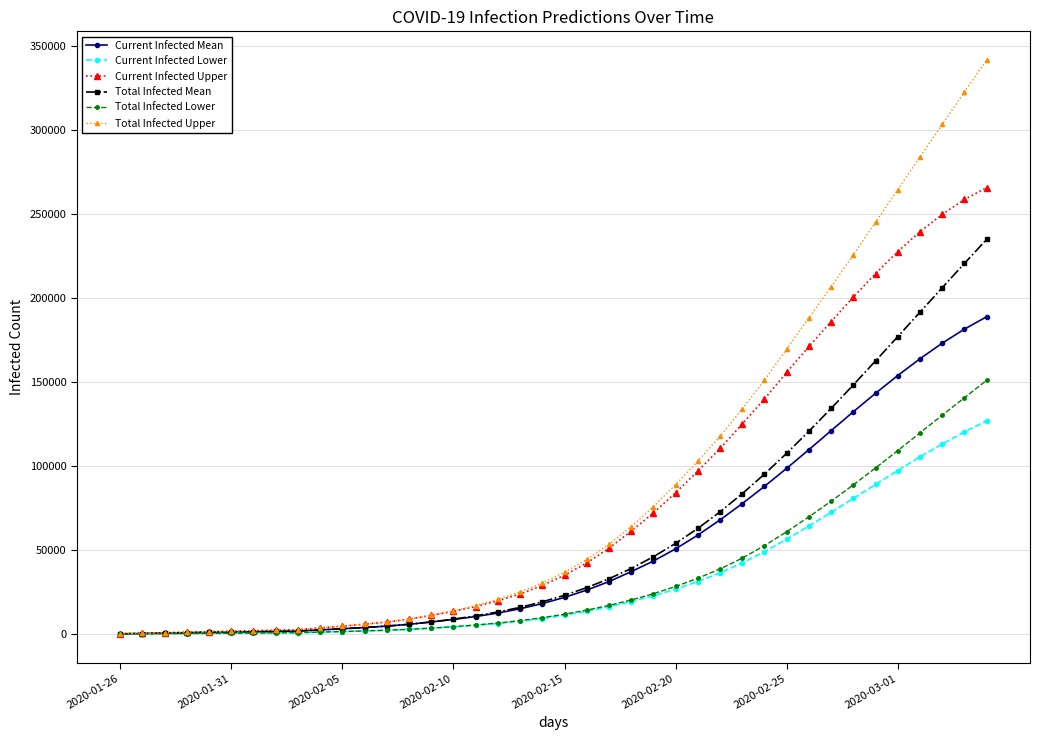

Count the number of categories in the chart.

40